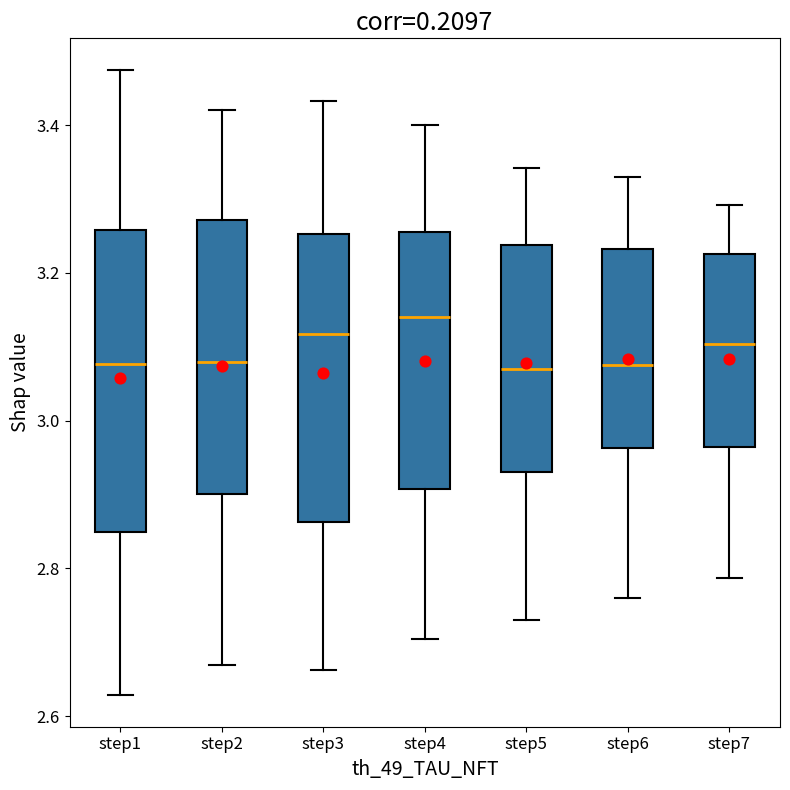

Where is the lower edge of the box for step1 on the y-axis? The values are not printed on the chart, so give them approximately, as read against the axis.

2.84